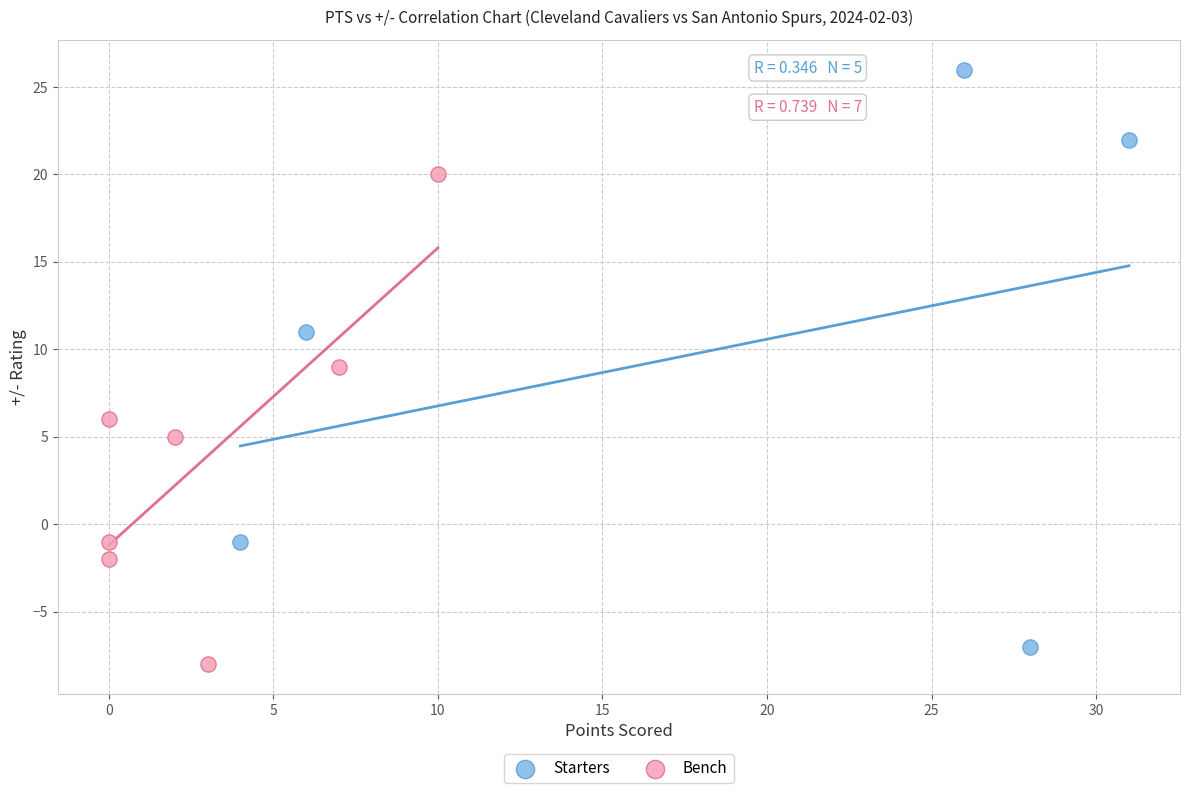

Which series reaches the maximum Y coordinate?

Starters